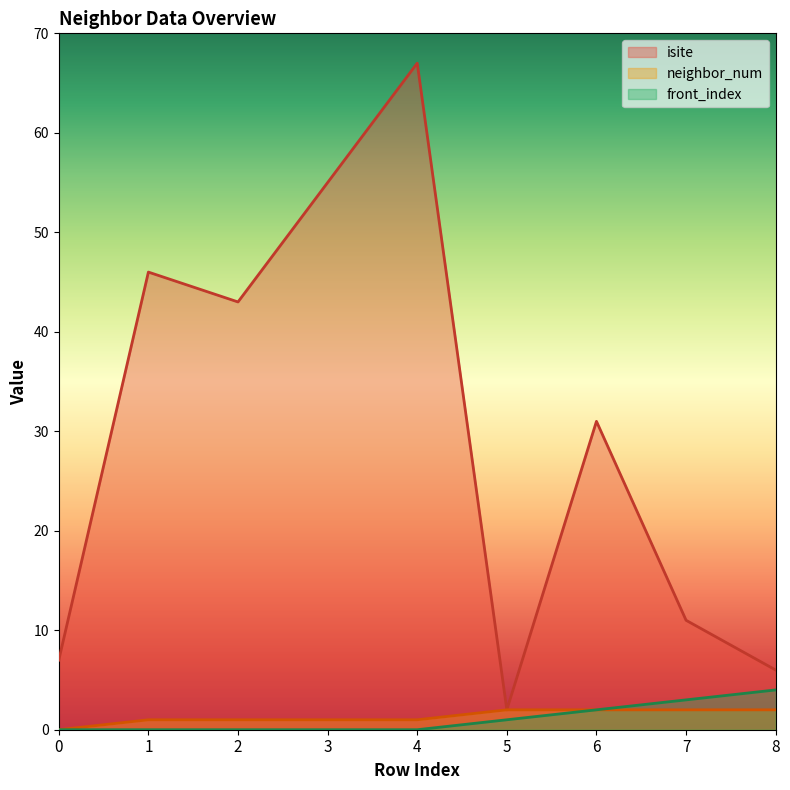

True or false: isite and front_index cross at least once.

False